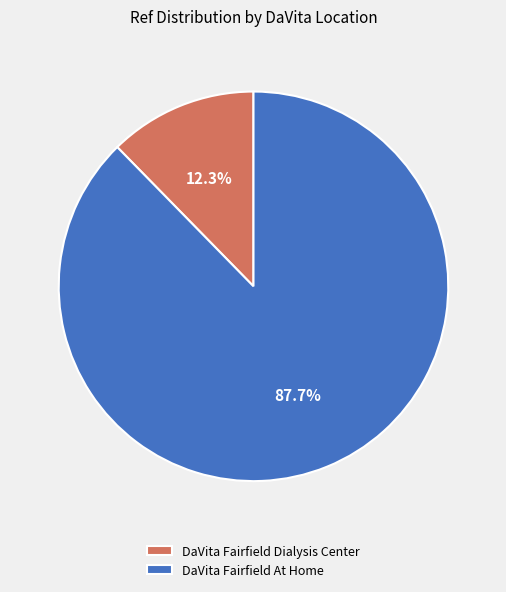

Which category accounts for the majority?

DaVita Fairfield At Home